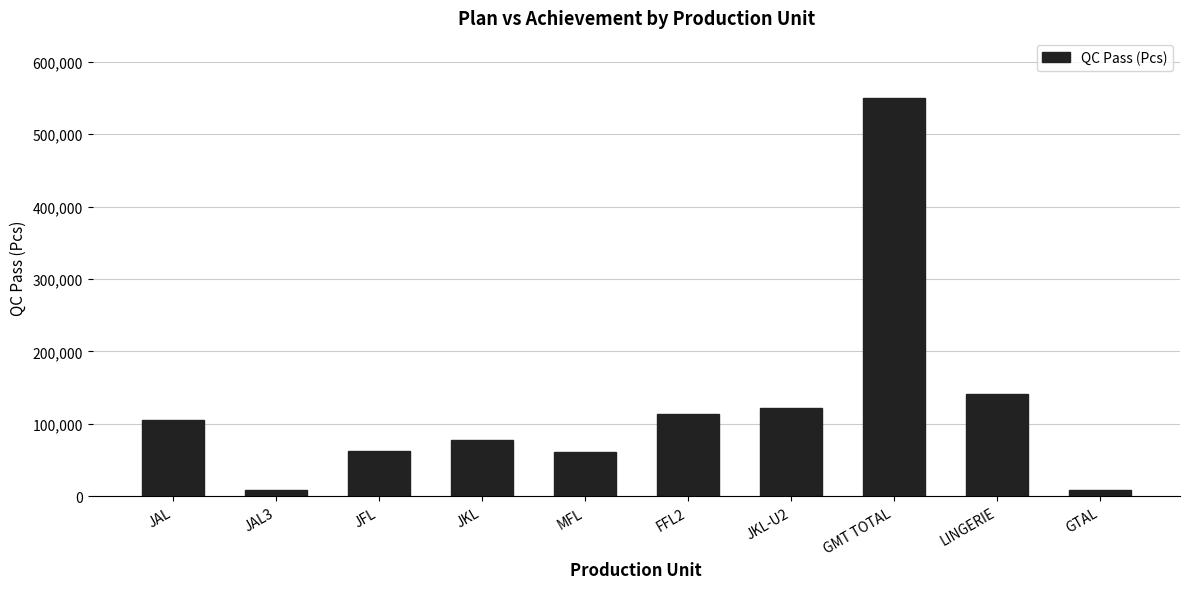

What is the label of the 8th bar from the right?

JFL